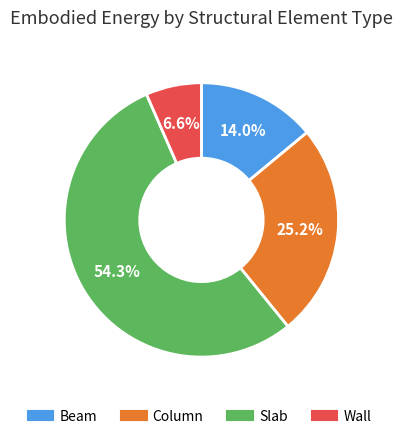

True or false: Wall accounts for 7% of the total.

True